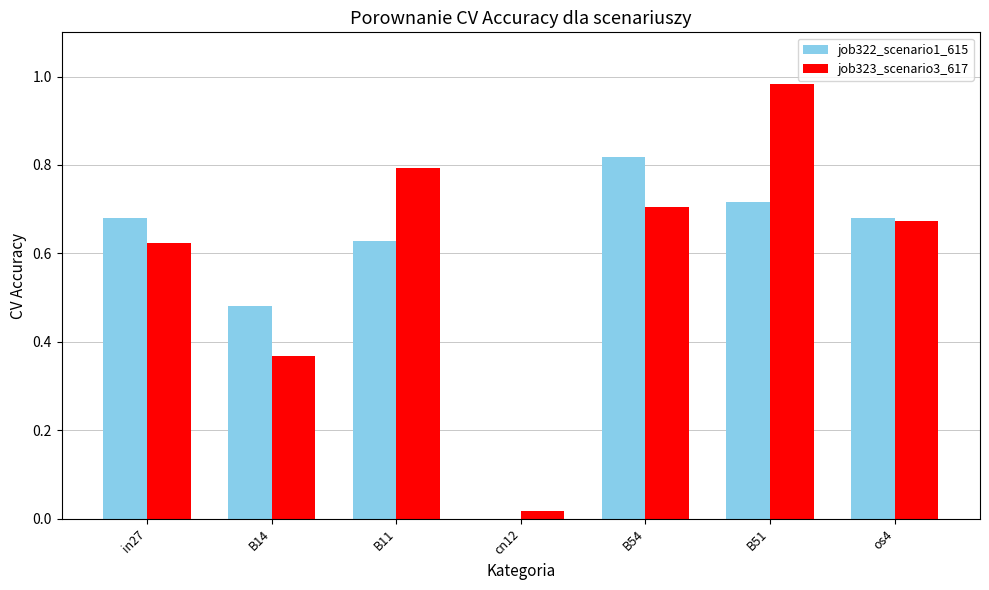

What are all the series names shown in the legend?

job322_scenario1_615, job323_scenario3_617